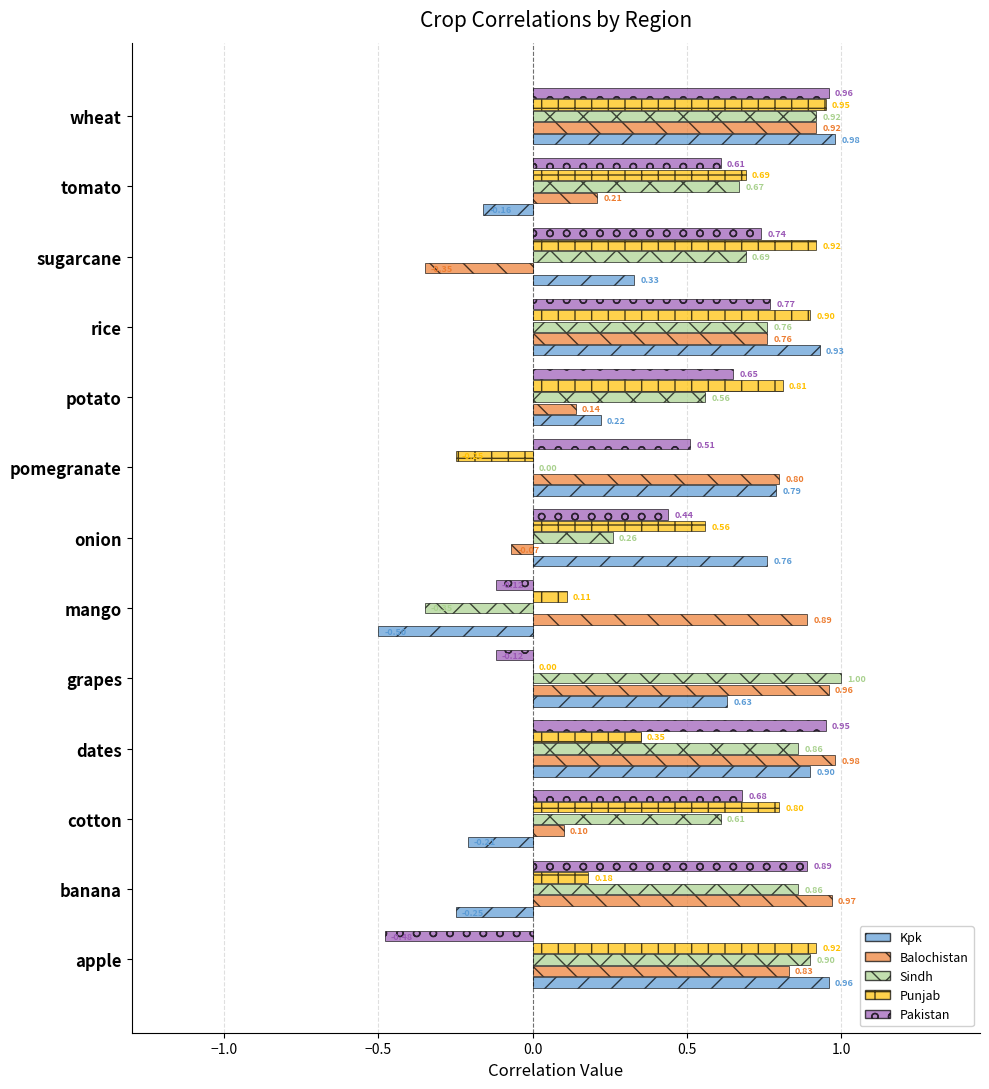

Which category has the highest value across all series?

grapes